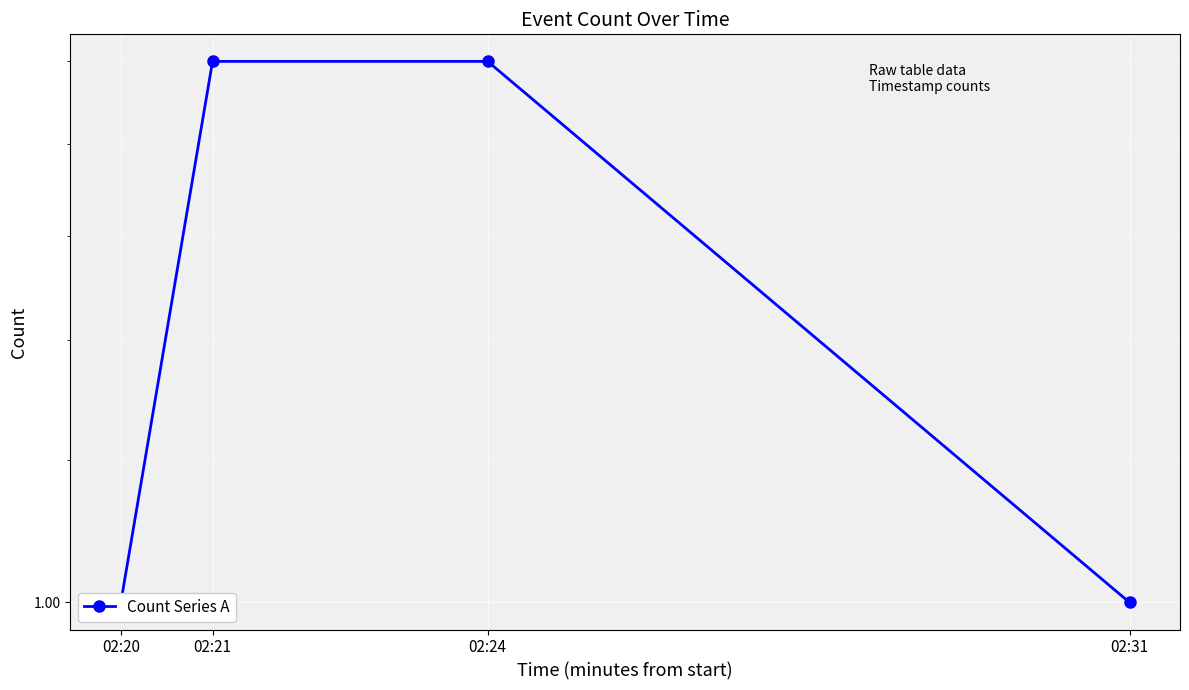

List the labels in order of value, smallest first.

02:20, 02:31, 02:21, 02:24